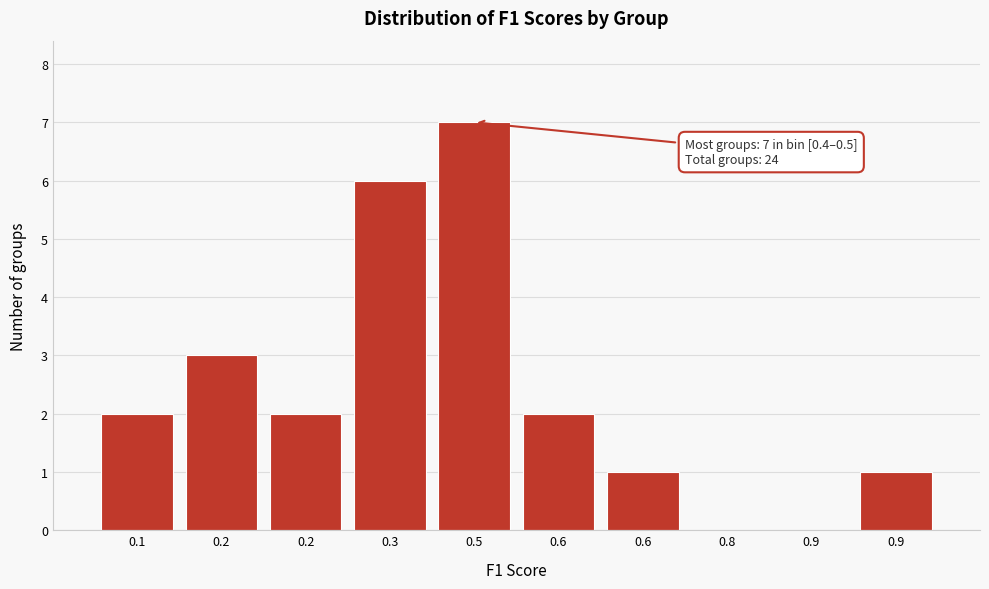

Count the number of data series in this chart.

1